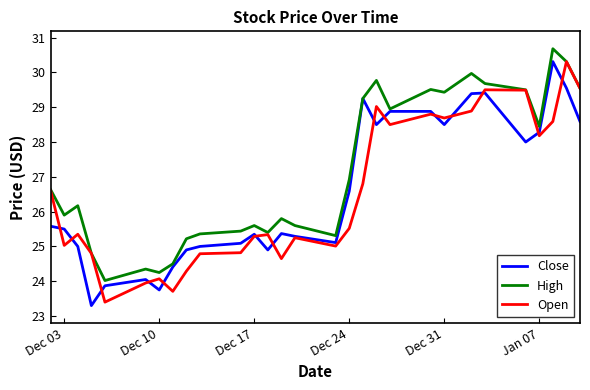

What is the maximum value shown in the chart?

30.7